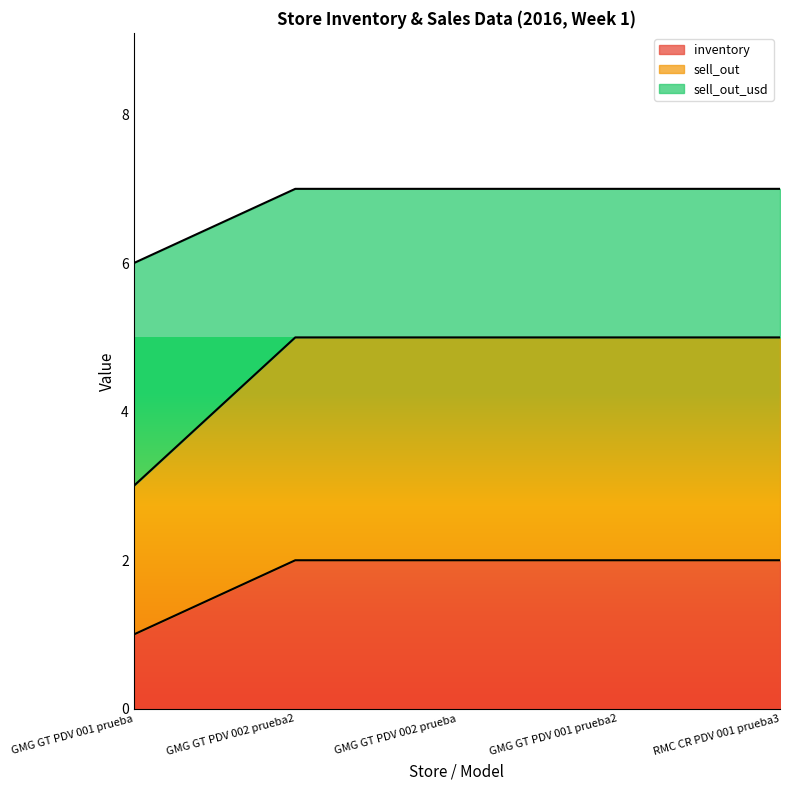

Does the chart have visible grid lines?

No